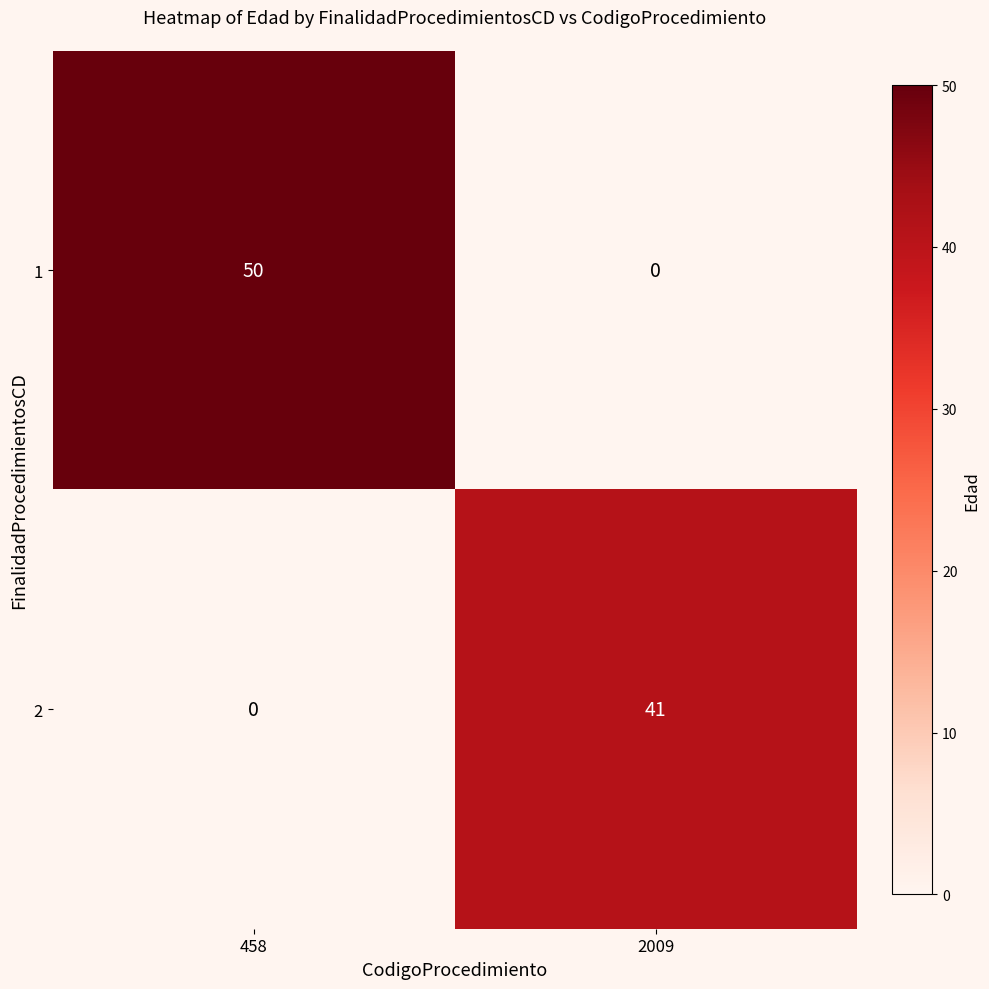

What is the sum of all 2 values?

41